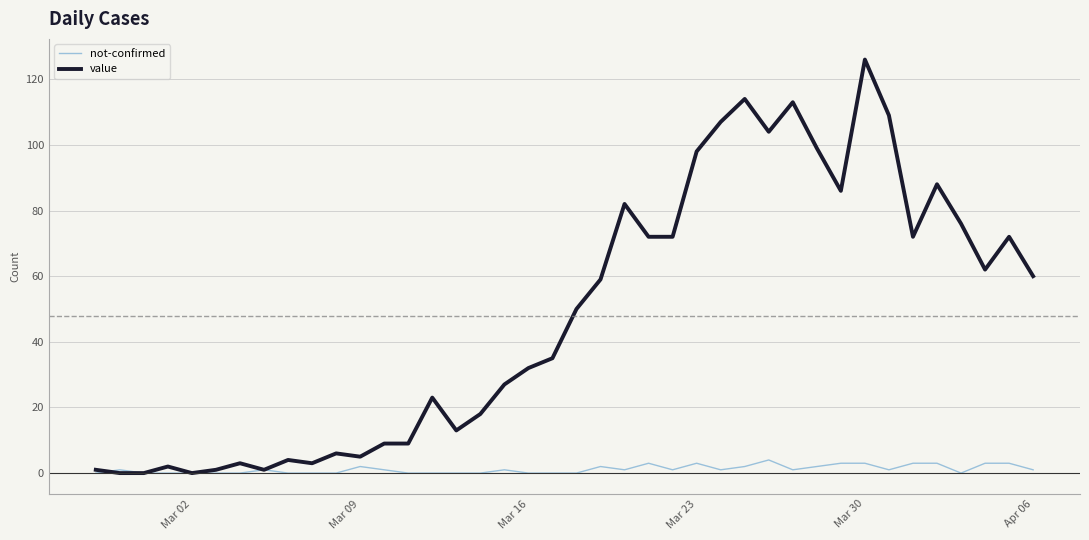

Rank the series by their maximum value, from lowest to highest.

not-confirmed, value